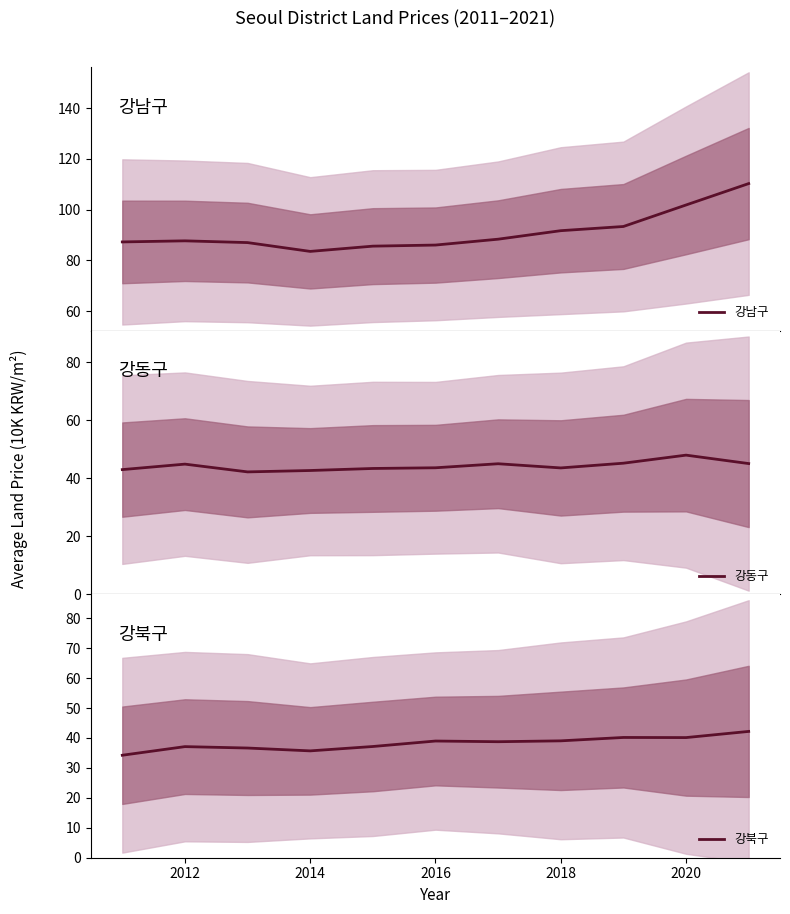

What is the maximum value for 강동구?

48.0